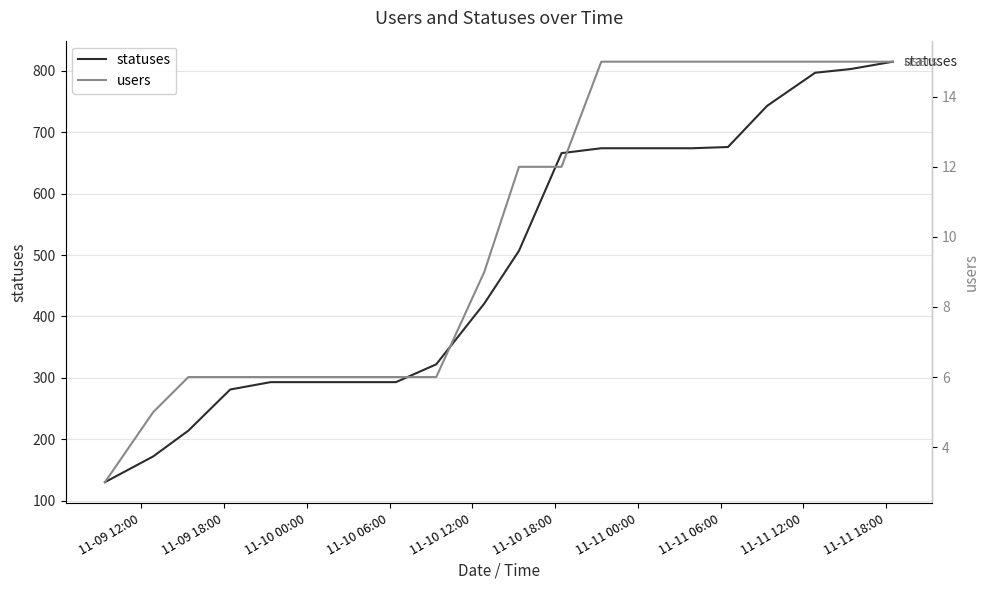

What is the maximum value for users?

15